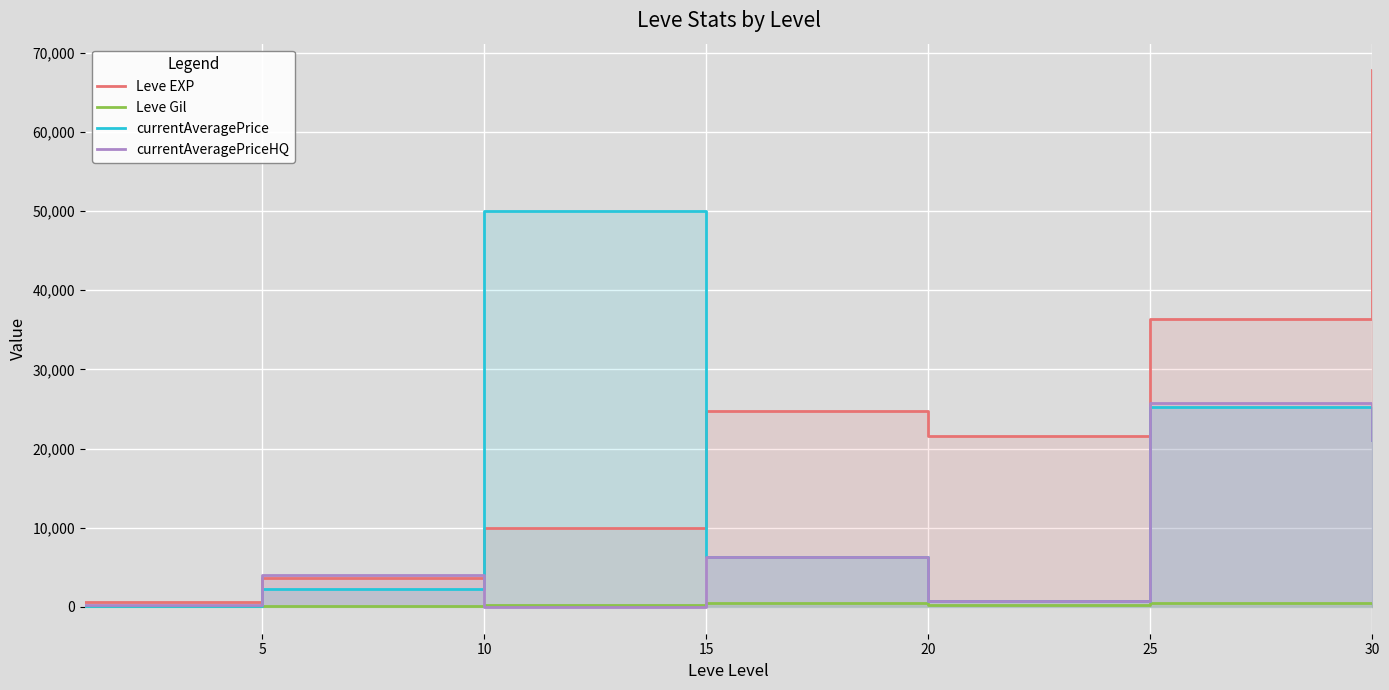

True or false: Leve Gil has a value of 139.0 at 5.

True